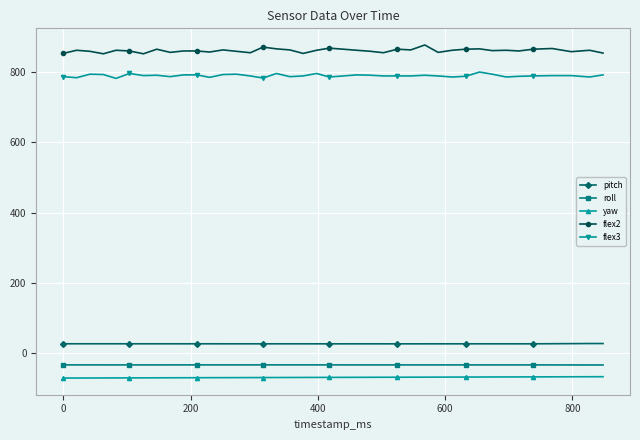

What is the lowest value of the flex2 series?

852.0